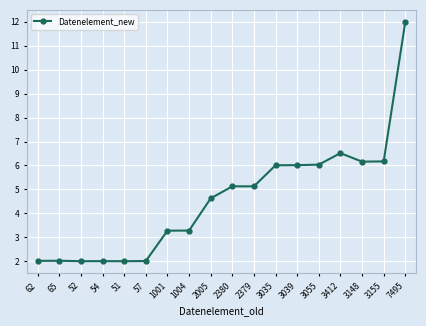

What is the sum of all values?

82.4